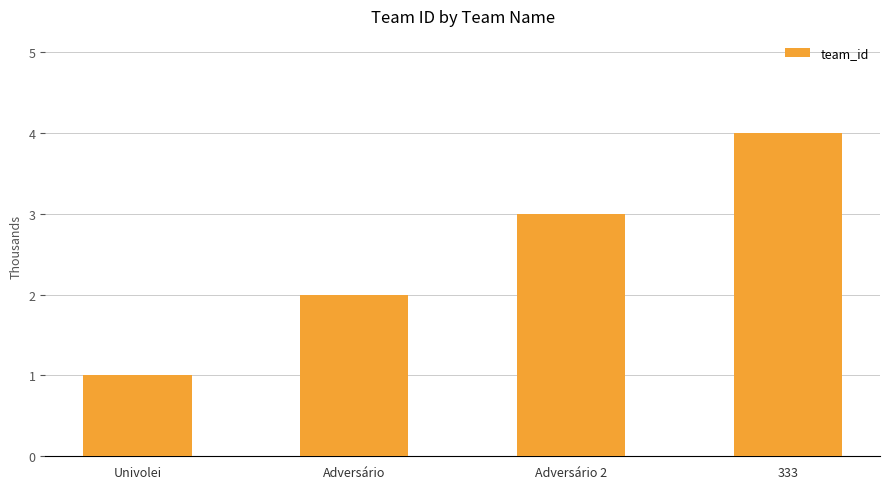

What is the sum of all values?

10